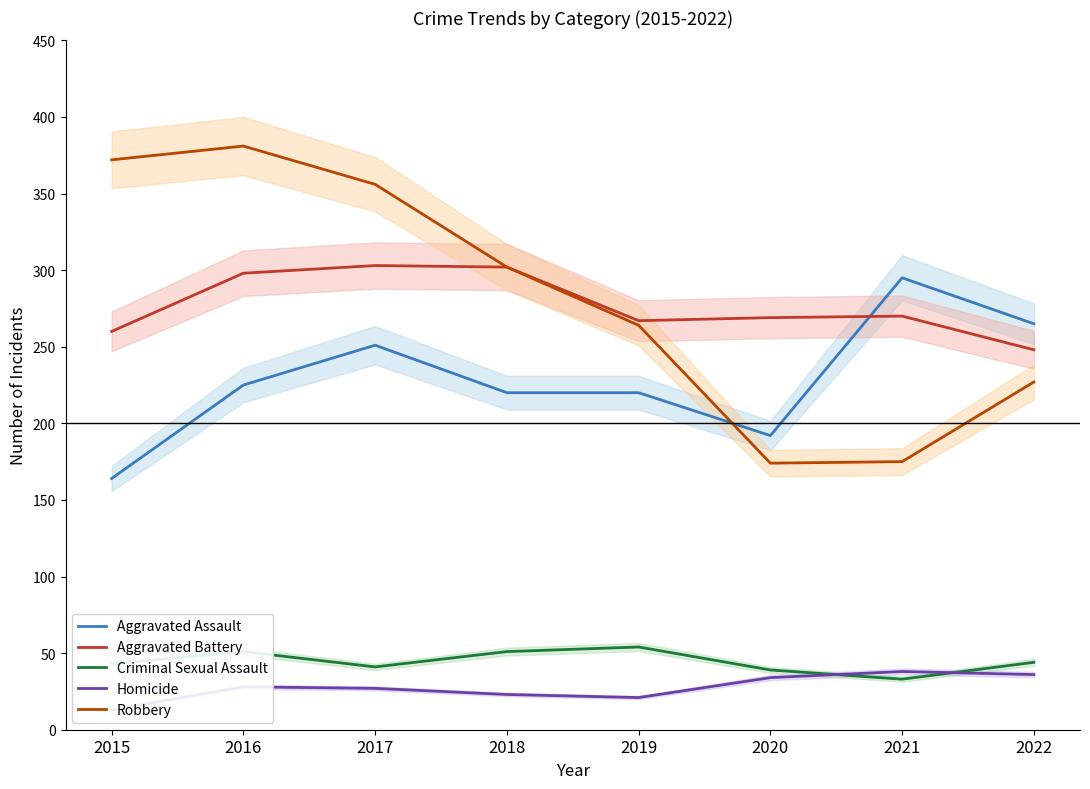

How many data points in Aggravated Assault are less than 225?

4